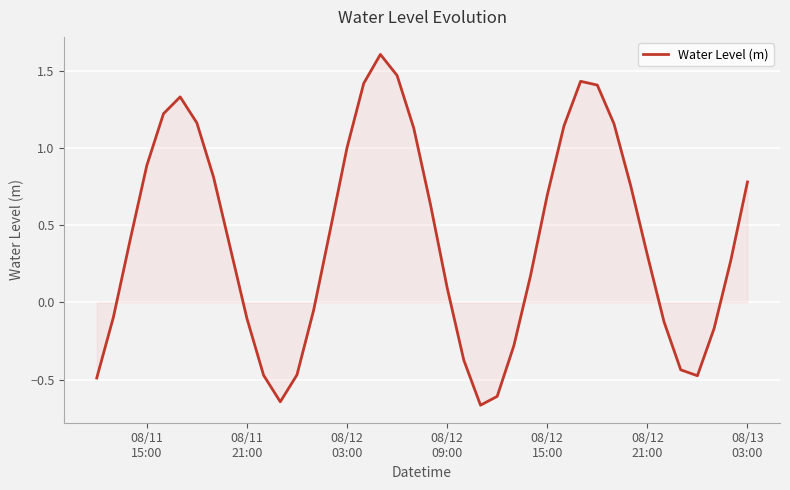

How many values are above zero?

25